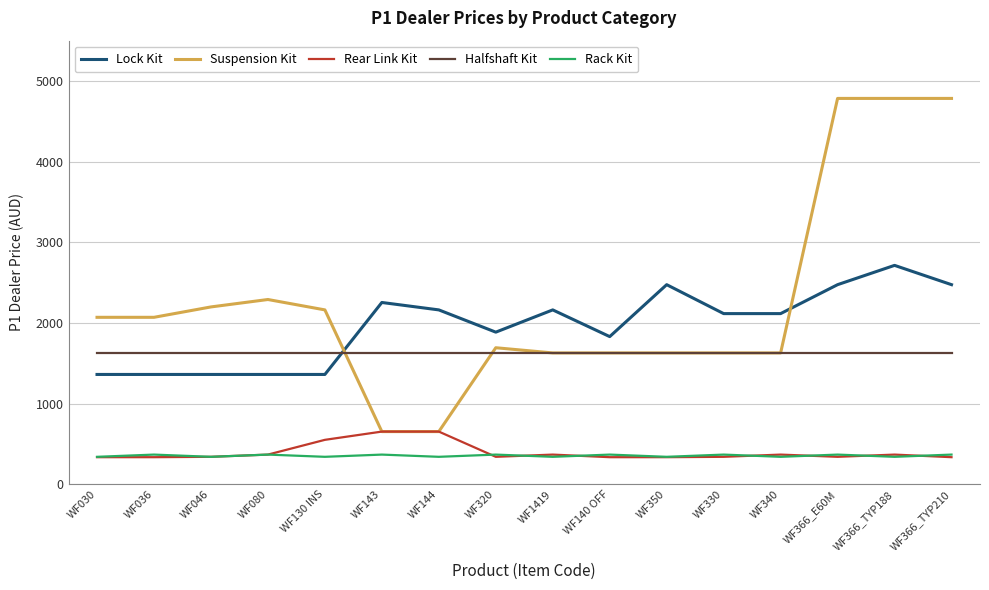

How many lines are shown in the chart?

5